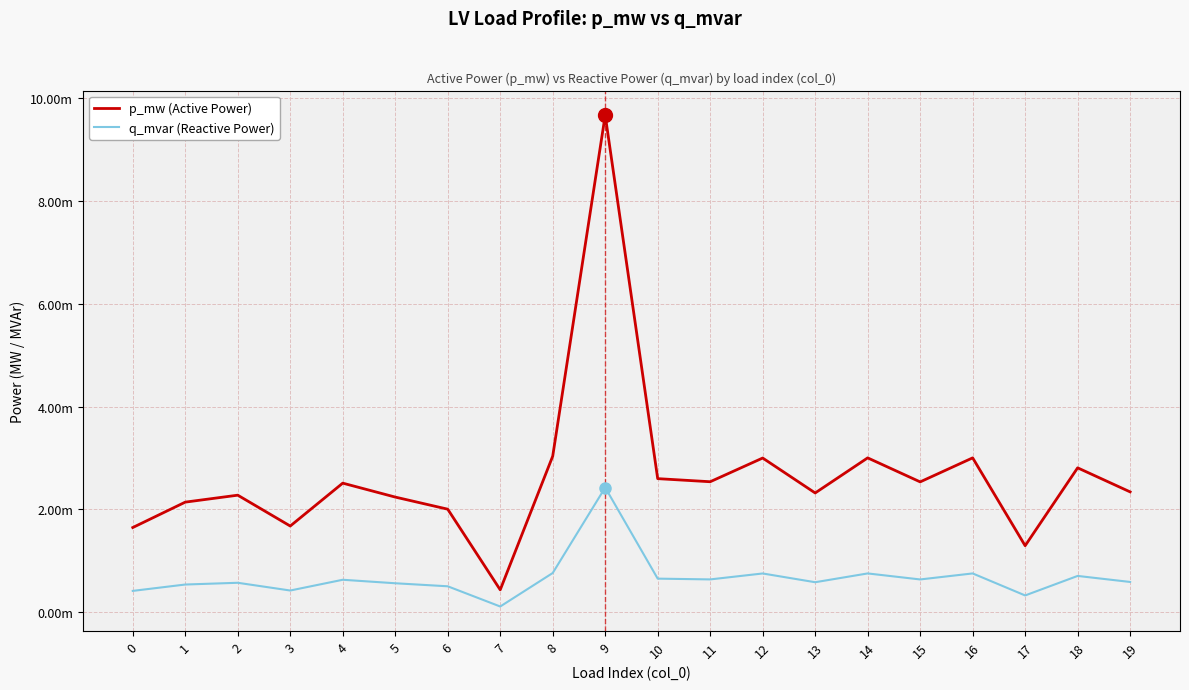

List the series in order of their peak value, lowest first.

q_mvar (Reactive Power), p_mw (Active Power)